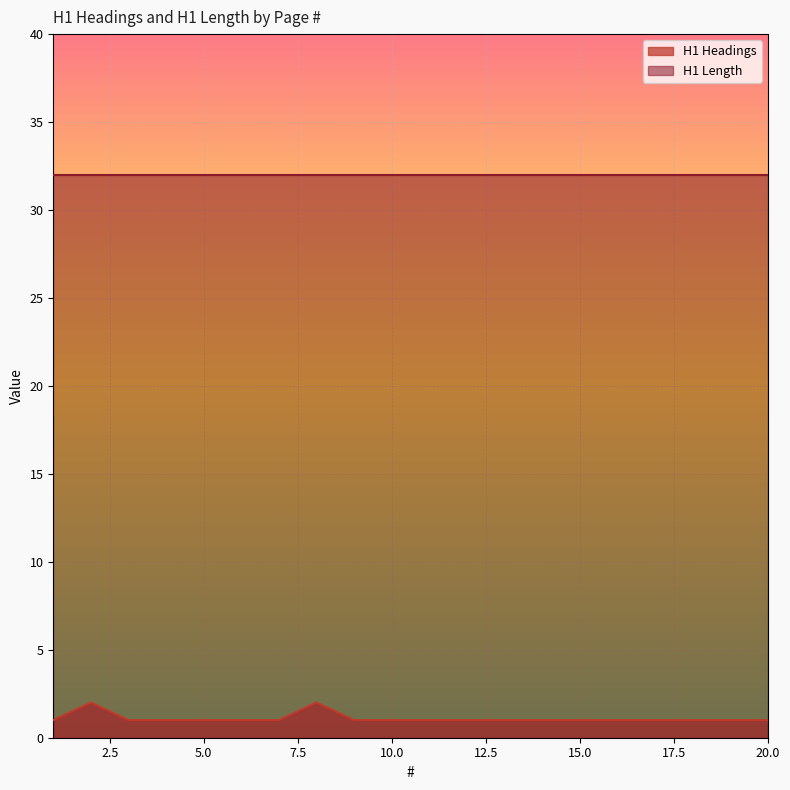

Which category has the highest value across all series?

2